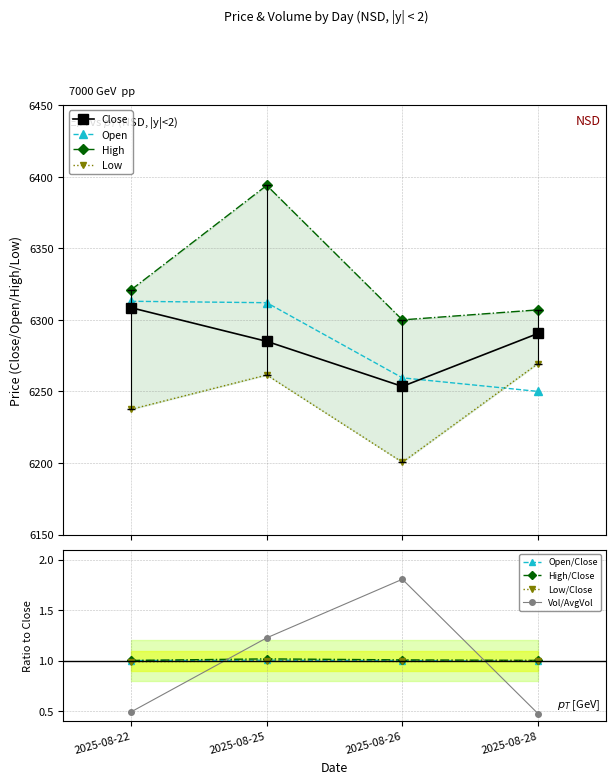

Rank the series at 2025-08-26 from highest to lowest value.

High, Open, Close, Low, Volume